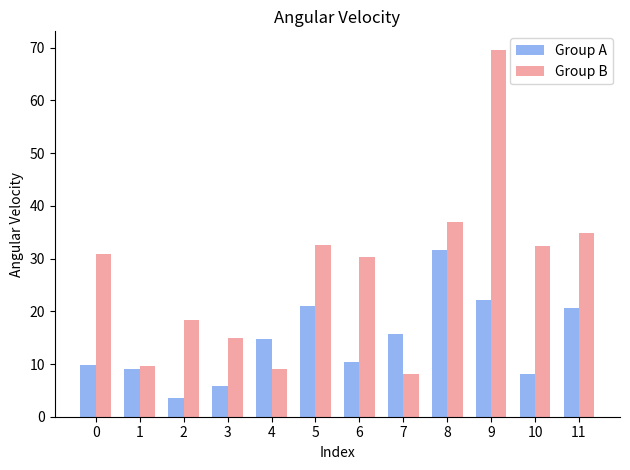

At which label is Group A closest to 17?

7